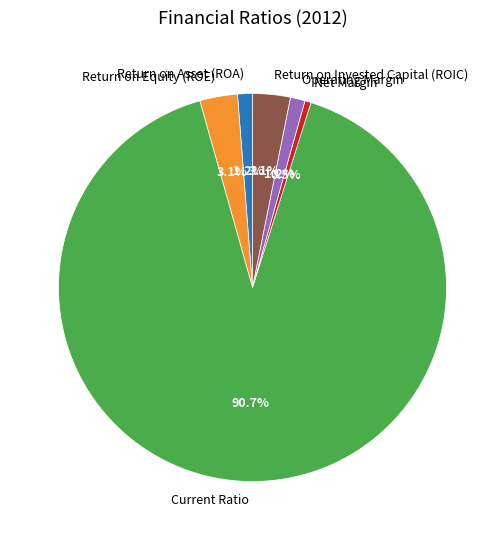

To the nearest percent, what percentage of the pie is Current Ratio?

91%